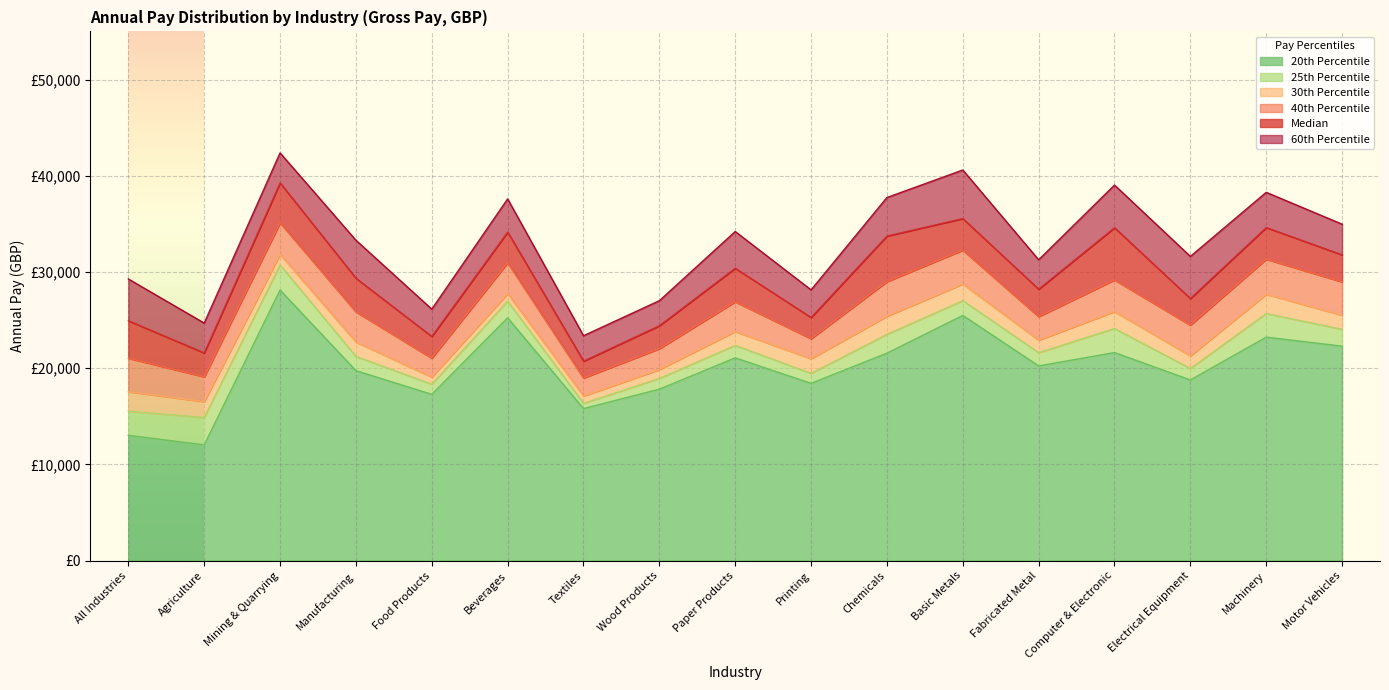

What position from the right is Textiles?

11